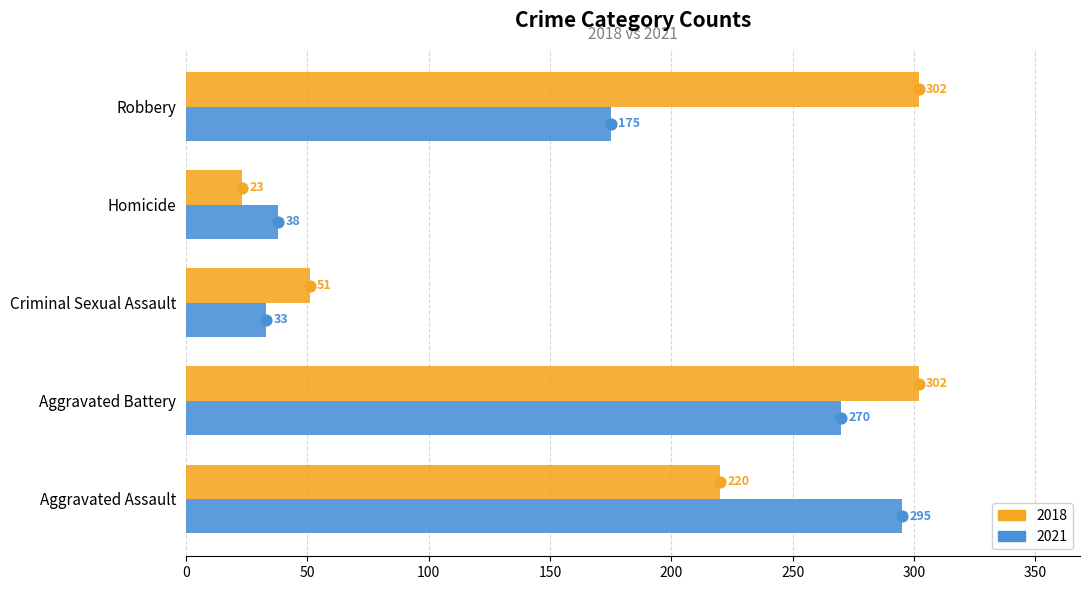

What is the total value across all series at Homicide?

61